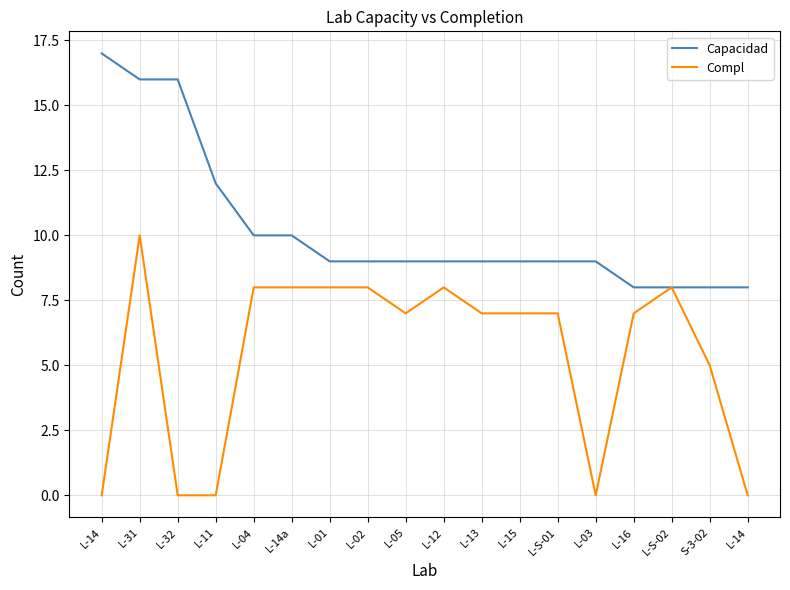

Is the value of Compl at L-03 greater than the value of Capacidad at L-05?

No